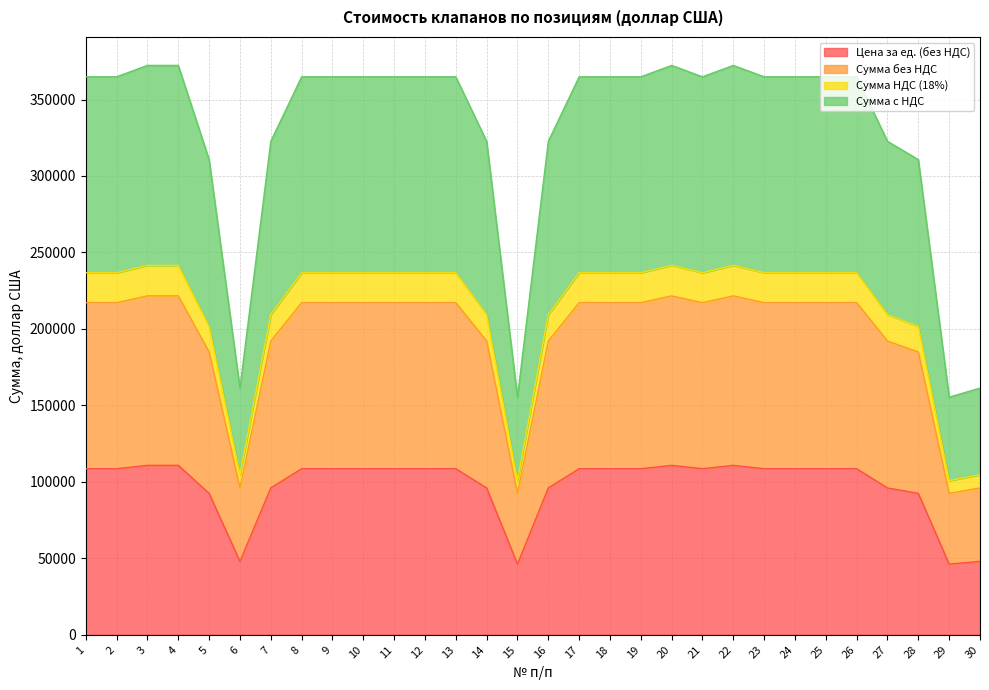

True or false: Сумма с НДС and Цена за ед. (без НДС) intersect in this chart.

False